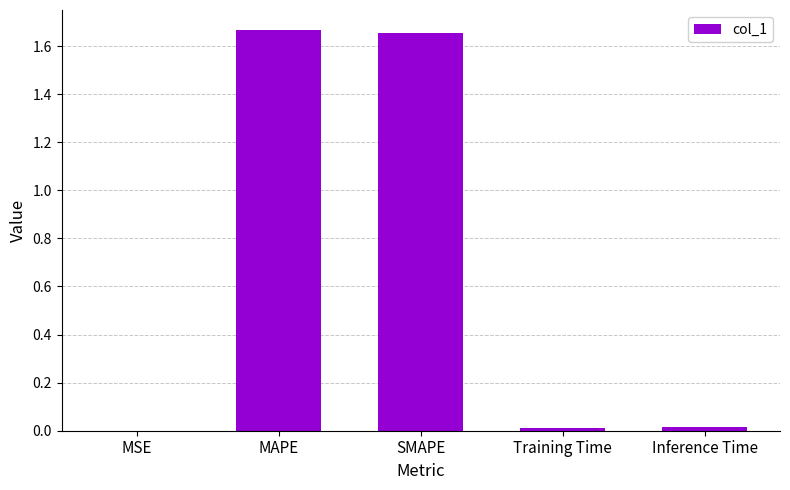

Is it true that the value at Inference Time is 0.0?

True